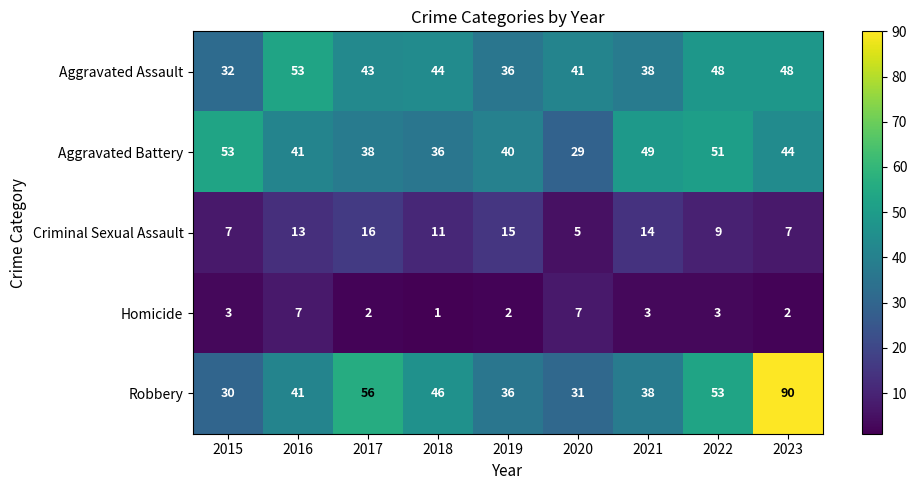

At how many categories does at least one series exceed 9?

9